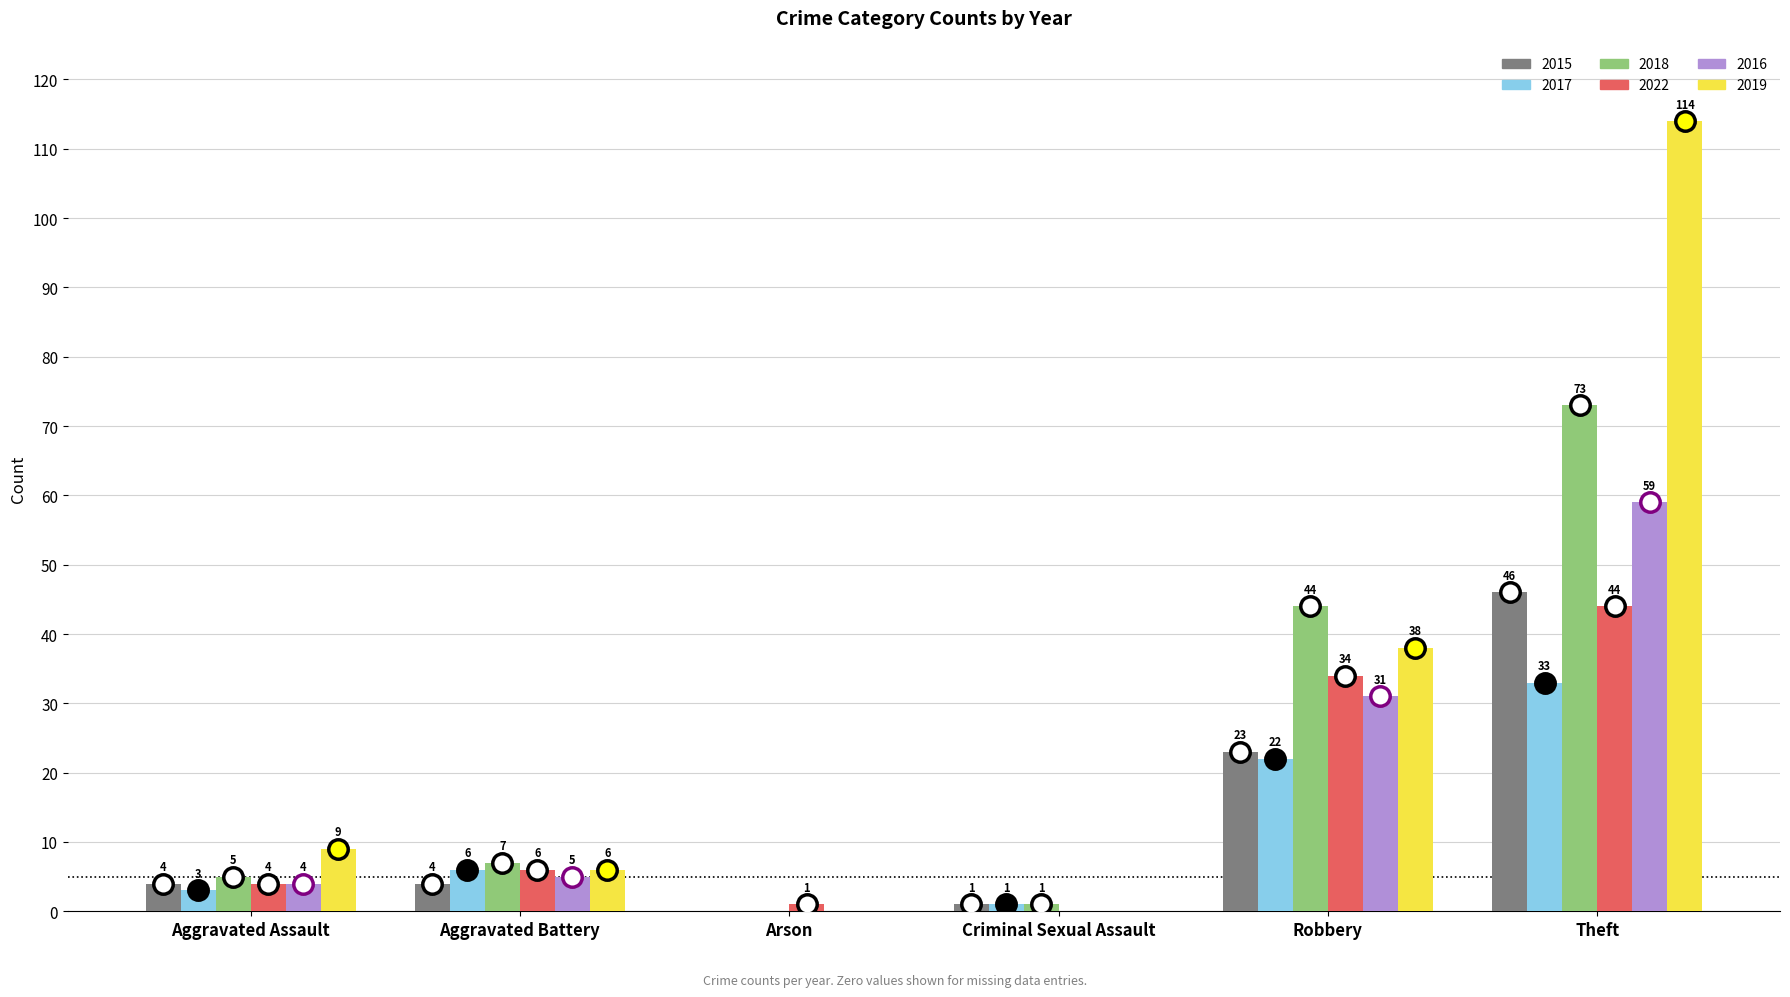

What is the sum of all 2022 values?

89